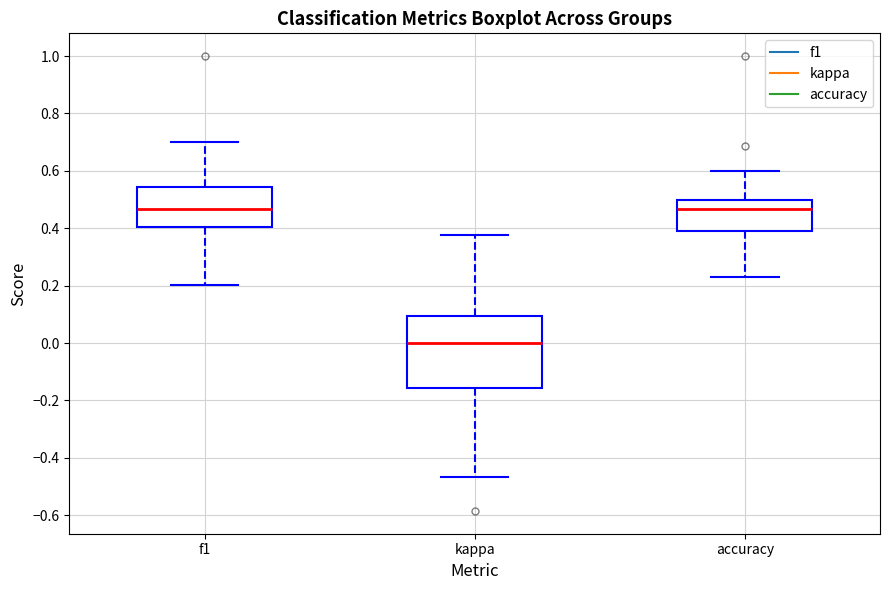

Comparing the boxes themselves (not the whiskers), which one is the tallest?

kappa